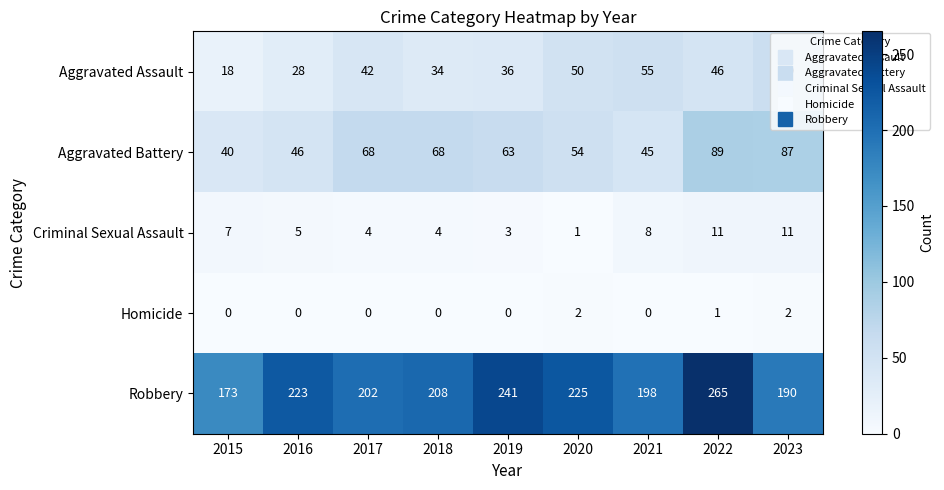

Where does the Criminal Sexual Assault series first go above 5?

2015